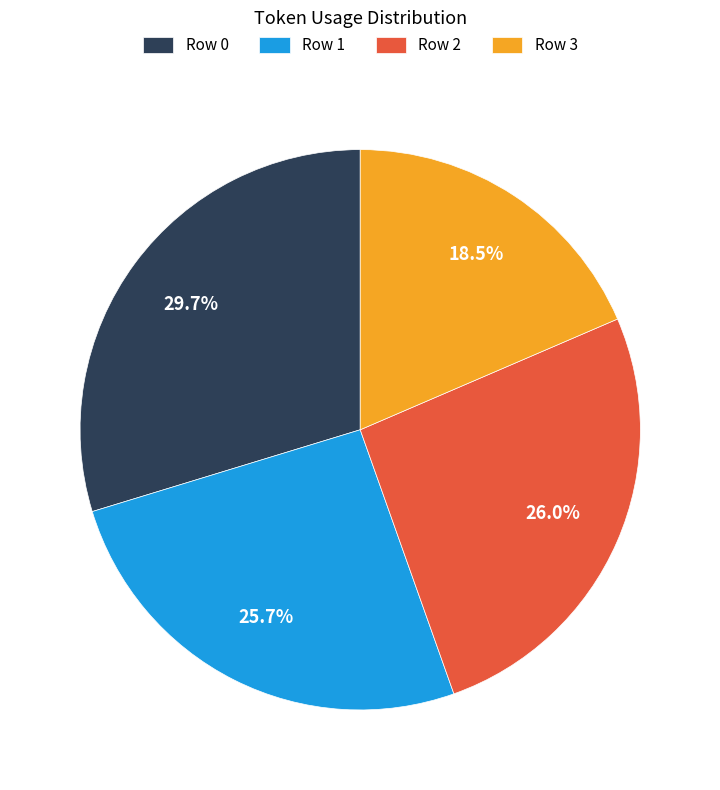

Is Row 3 the majority of the pie?

No